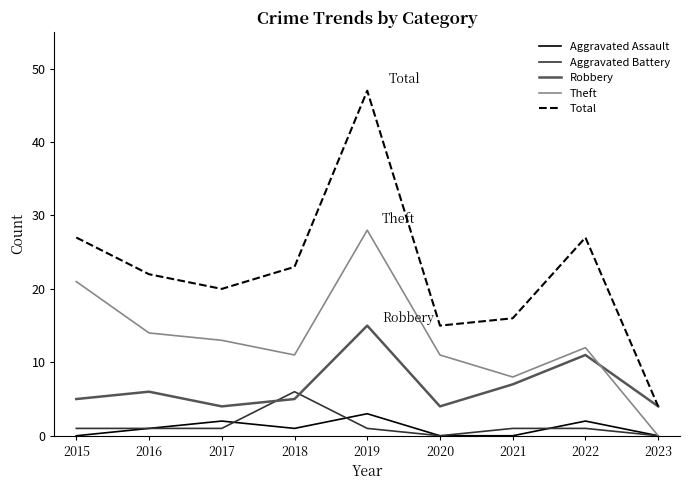

Reading left to right, list all the values displayed in this chart.

Aggravated Assault: 2015=0	2016=1	2017=2	2018=1	2019=3	2020=0	2021=0	2022=2	2023=0
Aggravated Battery: 2015=1	2016=1	2017=1	2018=6	2019=1	2020=0	2021=1	2022=1	2023=0
Robbery: 2015=5	2016=6	2017=4	2018=5	2019=15	2020=4	2021=7	2022=11	2023=4
Theft: 2015=21	2016=14	2017=13	2018=11	2019=28	2020=11	2021=8	2022=12	2023=0
Total: 2015=27	2016=22	2017=20	2018=23	2019=47	2020=15	2021=16	2022=27	2023=4